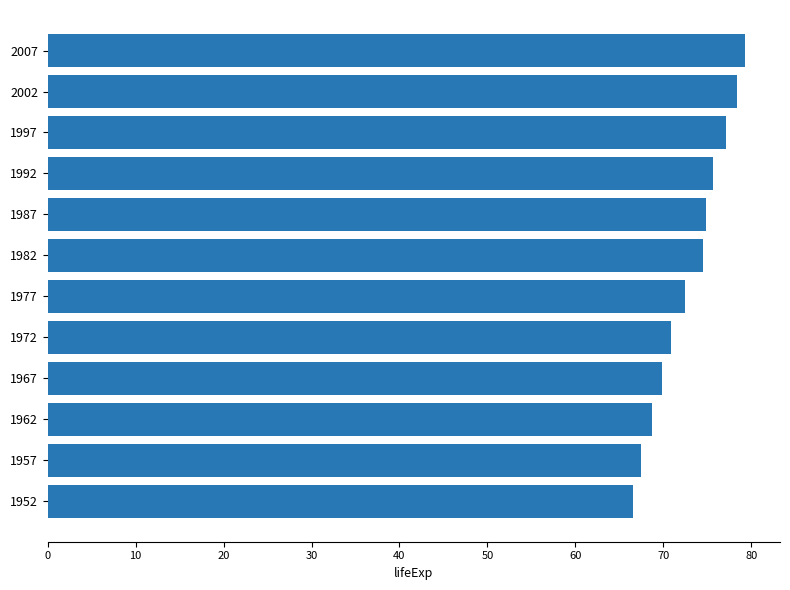

What is the change in value from 1992 to 2007?

+3.6